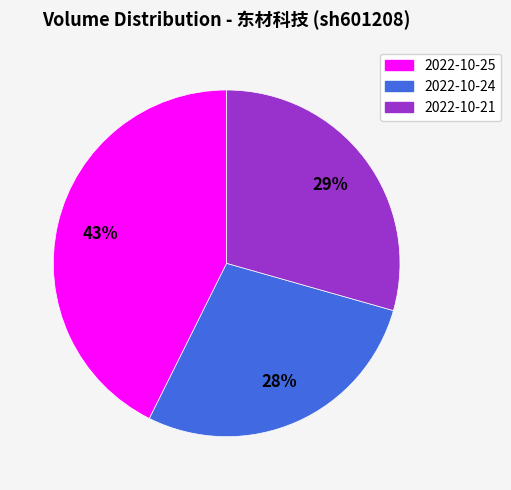

To the nearest percent, what is the difference between the largest and smallest slice percentages?

15%